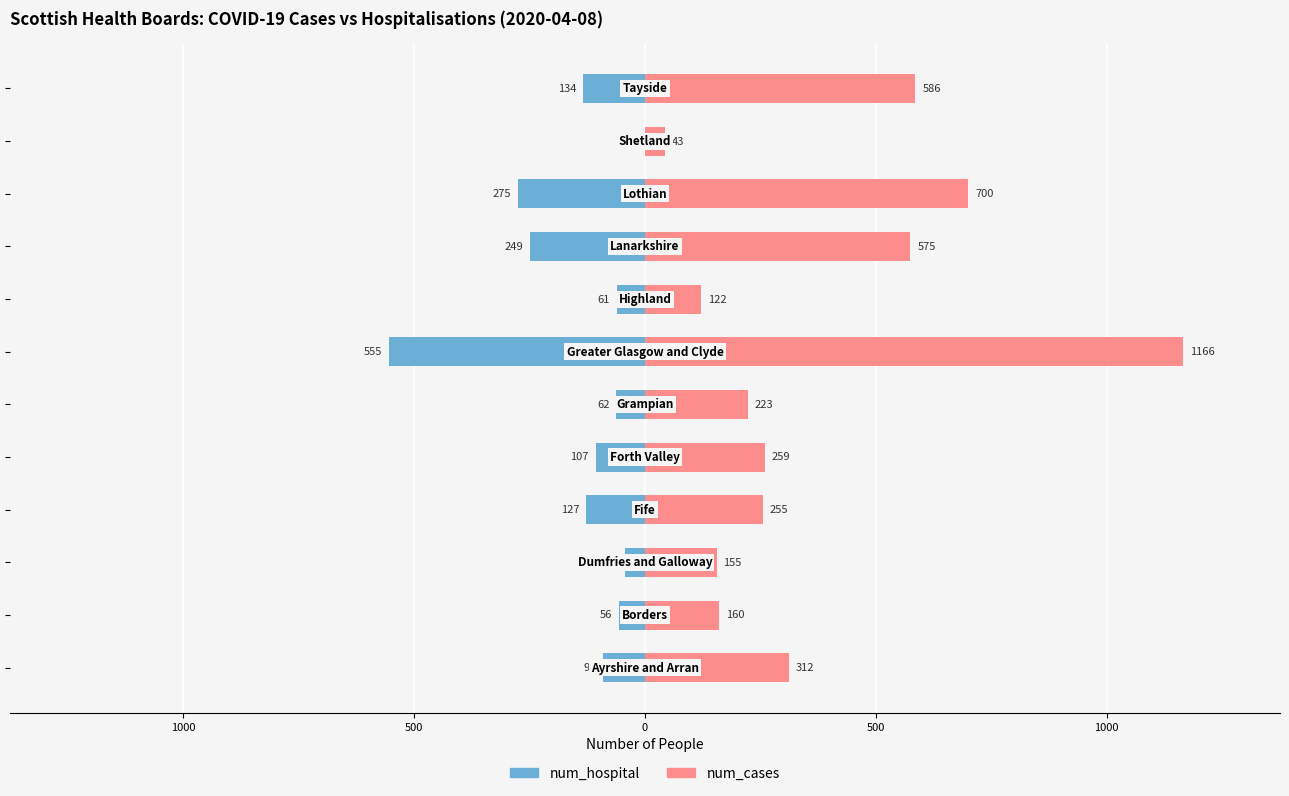

The num_cases series shows 454 at 500. True or false?

False